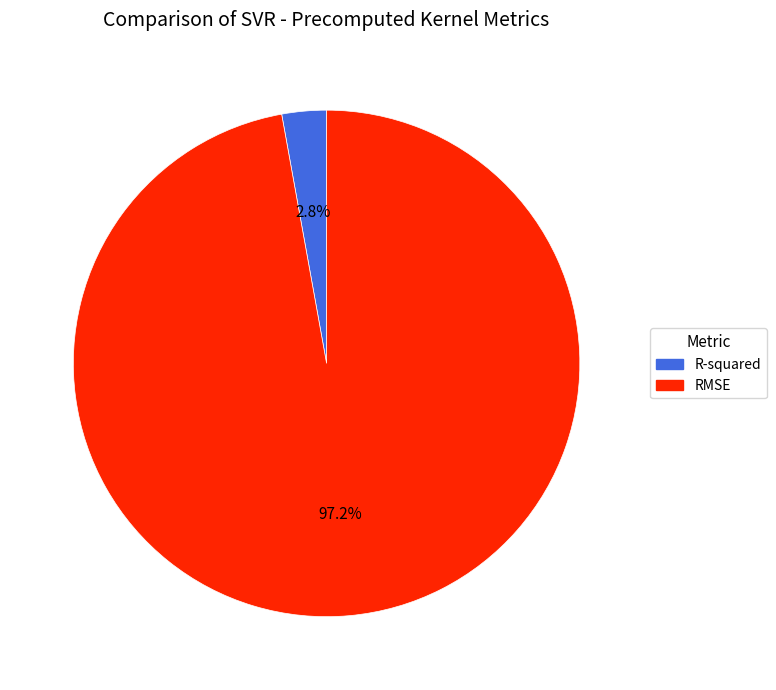

What is the total percentage of RMSE and R-squared?

100.0%